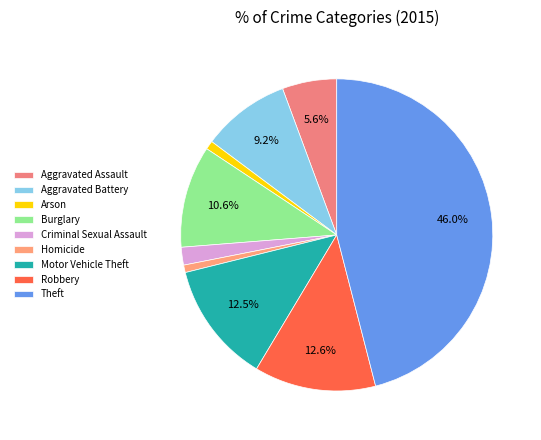

To the nearest percent, what is the difference between the Aggravated Battery and Burglary slice percentages?

1%